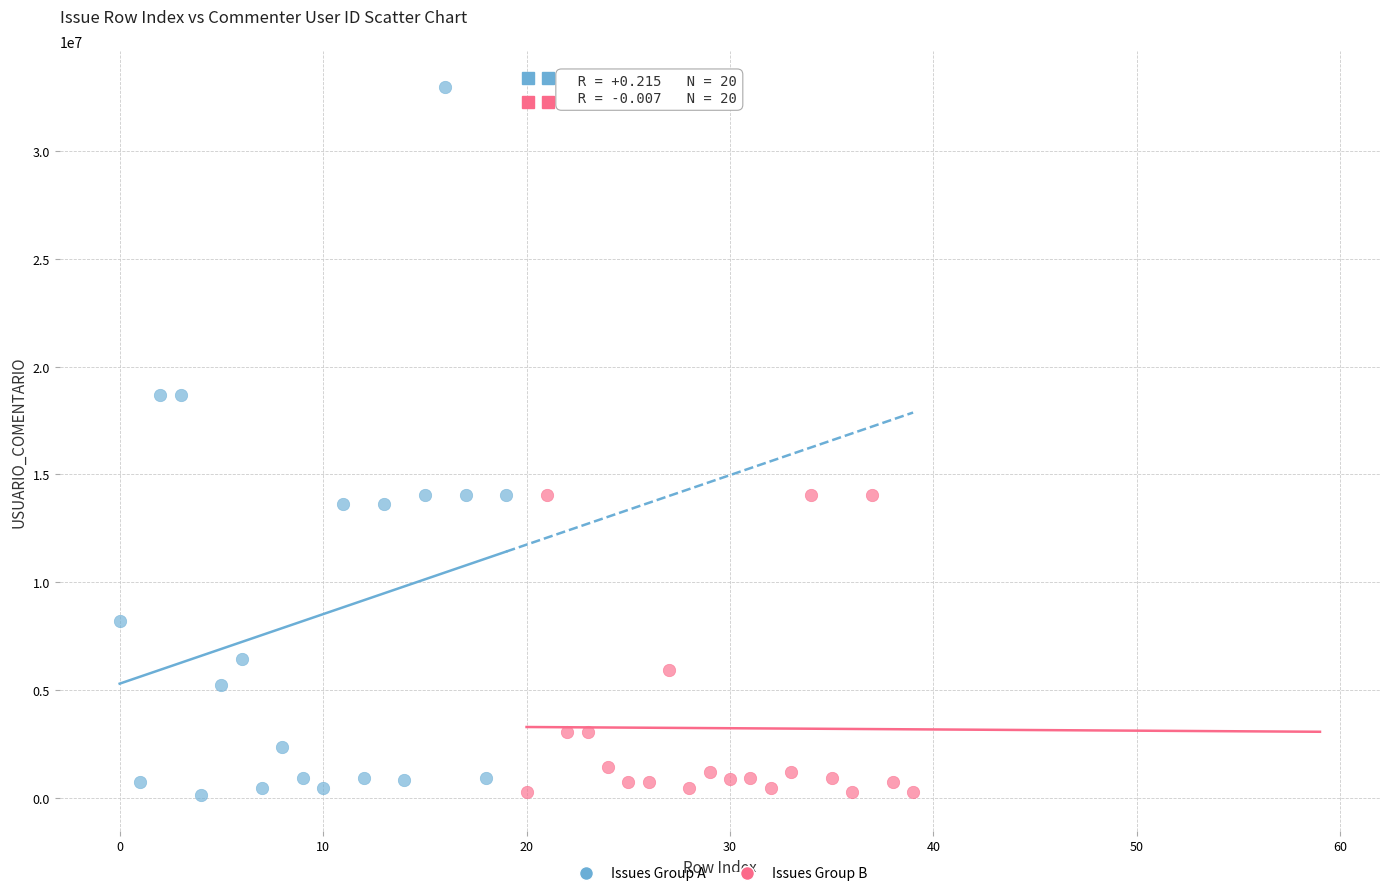

Which series has the largest Y range (max minus min)?

Issues Group A